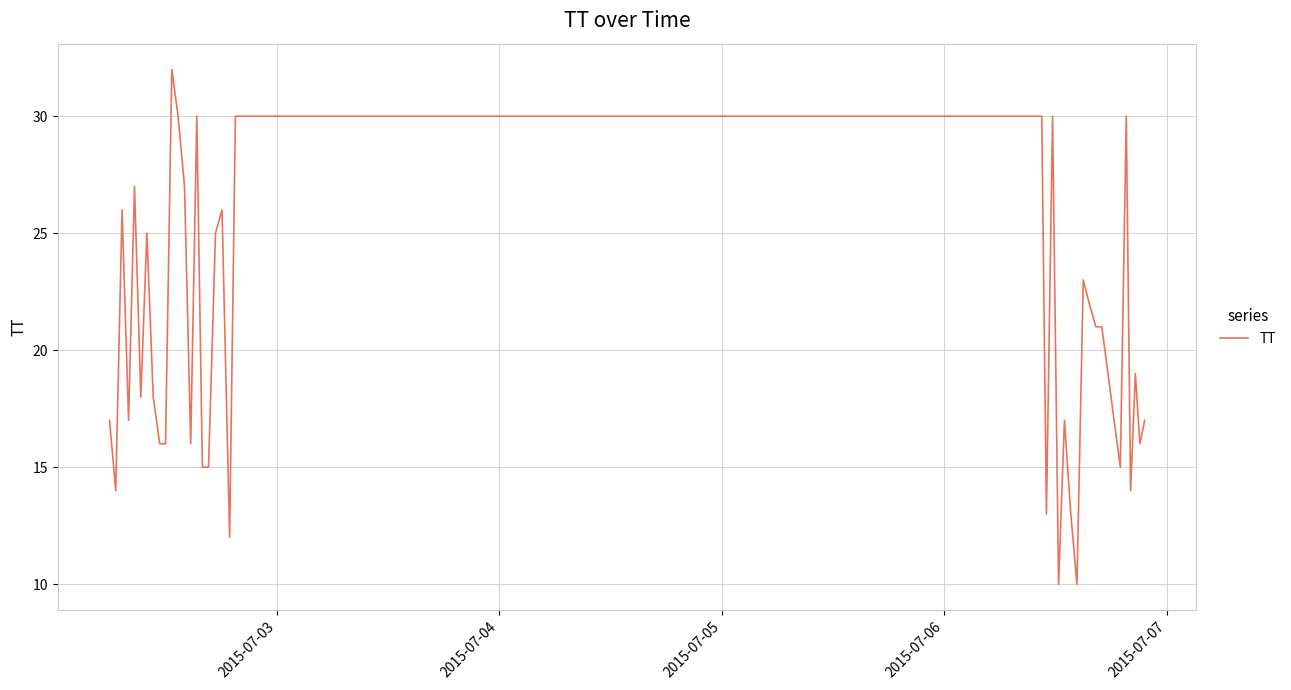

What is the smallest value displayed?

10